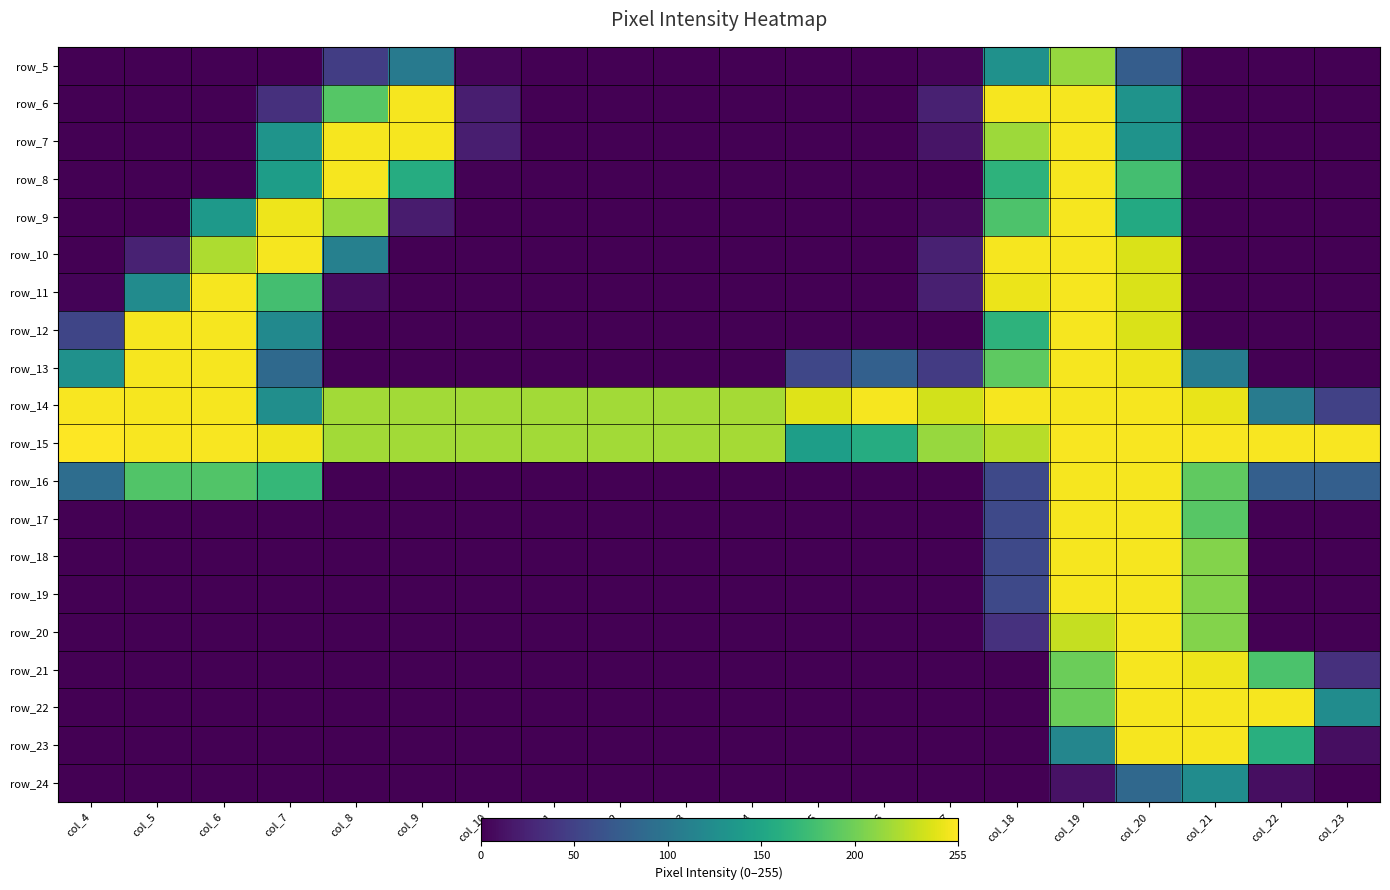

The row_5 series shows -115 at col_16. True or false?

False